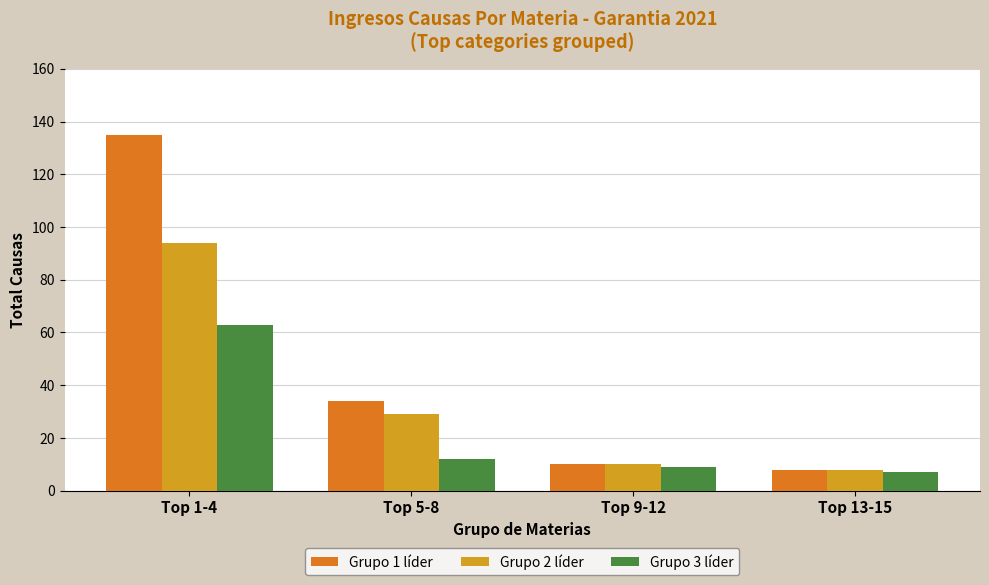

How many categories are shown in the chart?

4